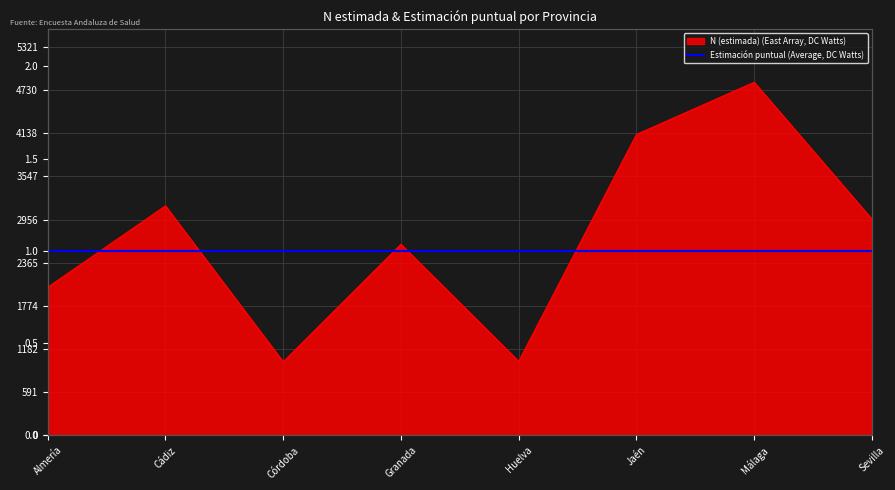

Which category has the highest value across all series?

Málaga